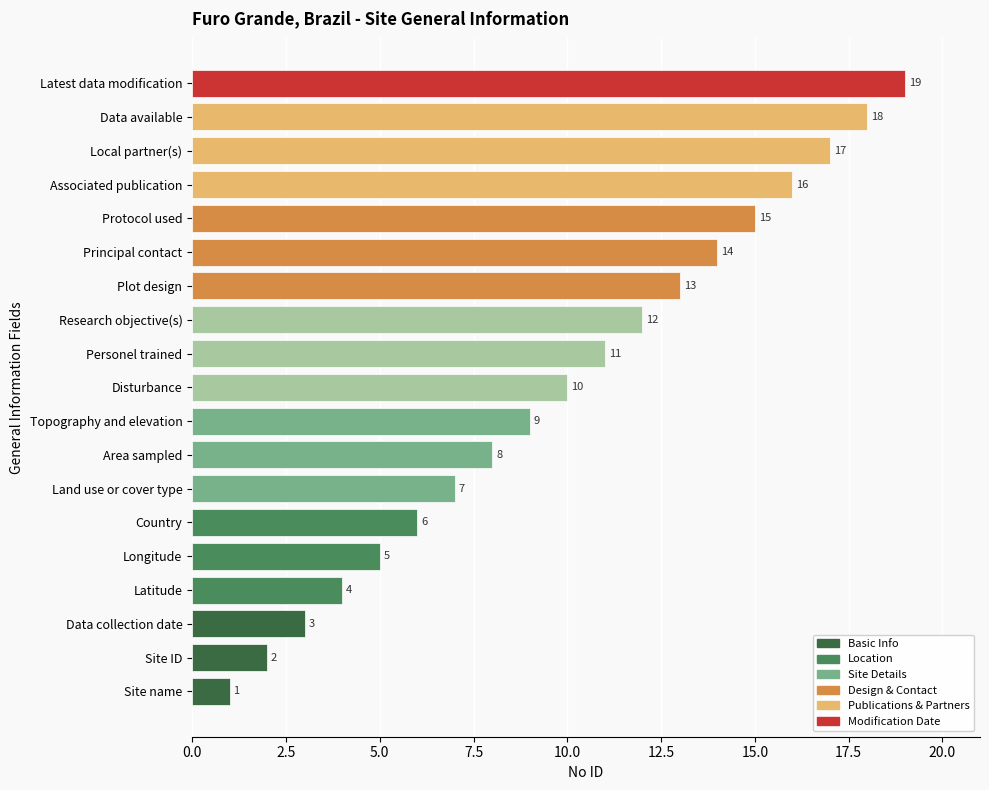

Does the chart contain any negative values?

No